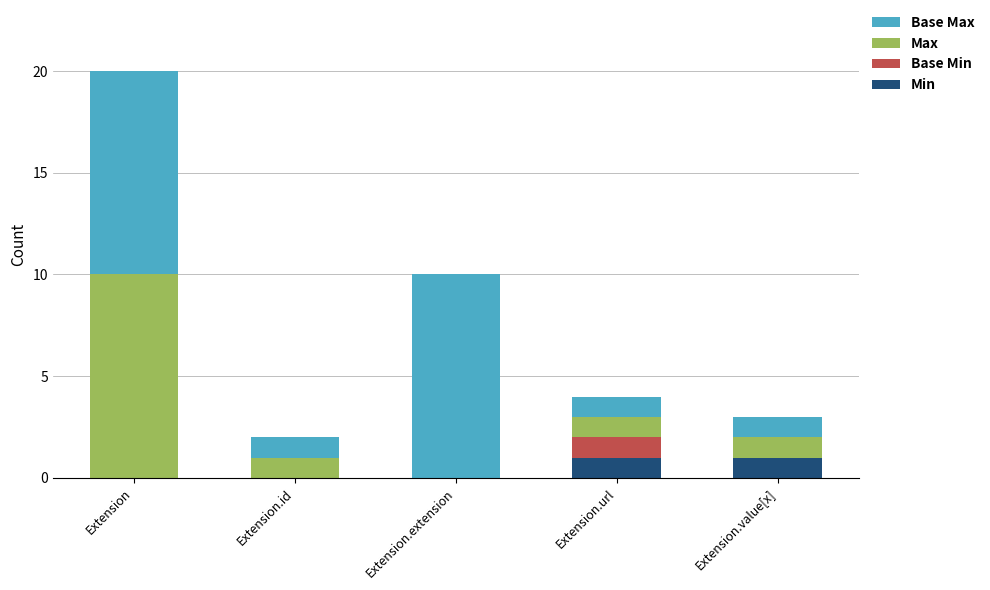

The value of Min at Extension is 0. True or false?

True